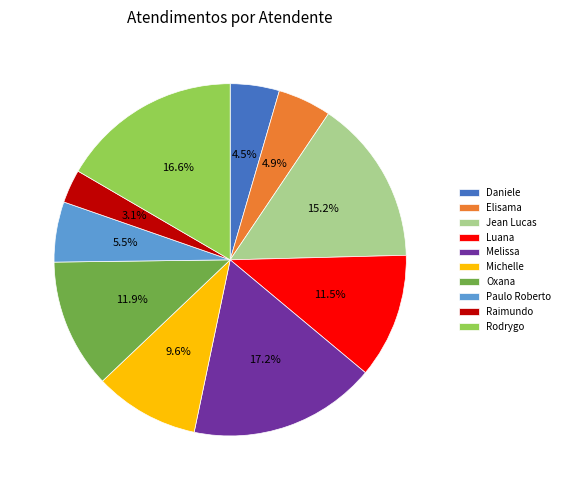

Is Daniele the majority of the pie?

No